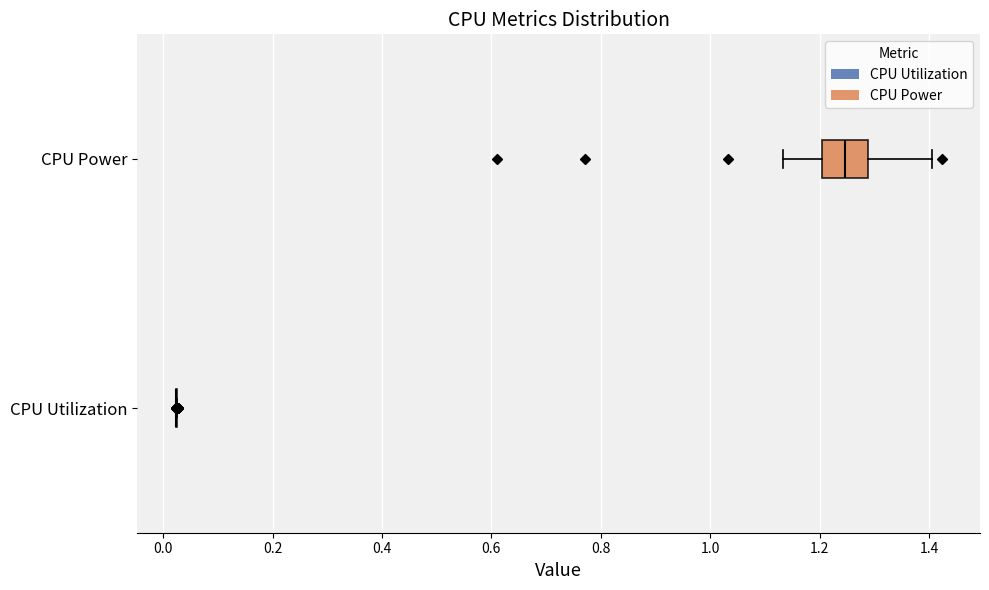

Where does the left whisker of the box for CPU Power end on the x-axis? The values are not printed on the chart, so give them approximately, as read against the axis.

1.14